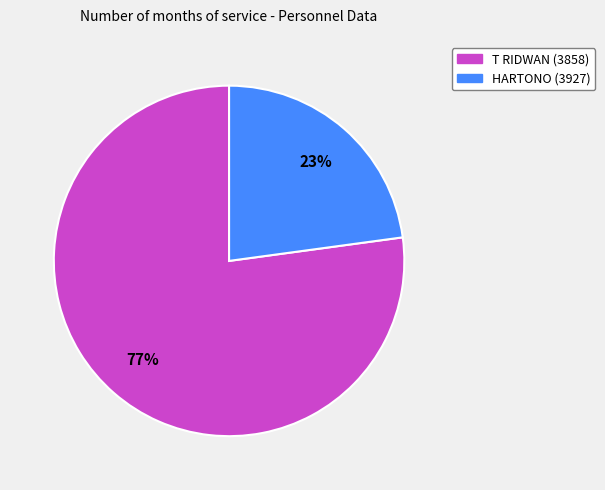

How many segments does this pie chart have?

2